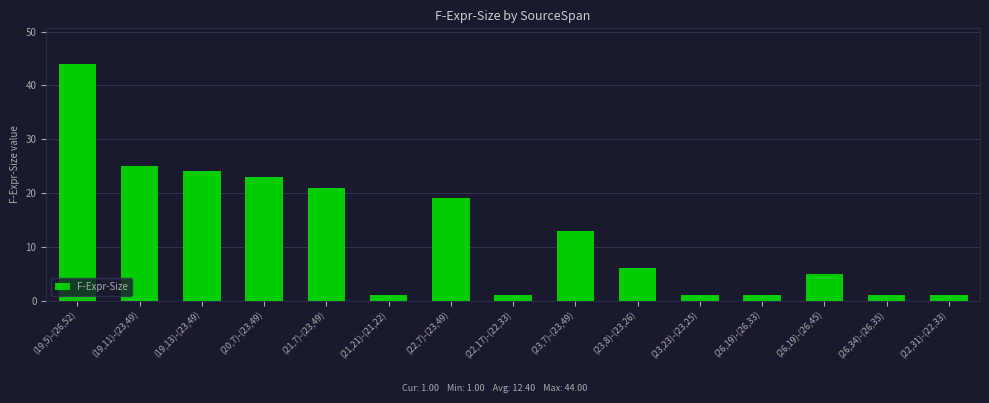

Reading left to right, what are all the values shown in this chart?

(19,5)-(26,52)=44	(19,11)-(23,49)=25	(19,13)-(23,49)=24	(20,7)-(23,49)=23	(21,7)-(23,49)=21	(21,21)-(21,22)=1	(22,7)-(23,49)=19	(22,17)-(22,33)=1	(23,7)-(23,49)=13	(23,8)-(23,26)=6	(23,23)-(23,25)=1	(26,19)-(26,33)=1	(26,19)-(26,45)=5	(26,34)-(26,35)=1	(22,31)-(22,33)=1